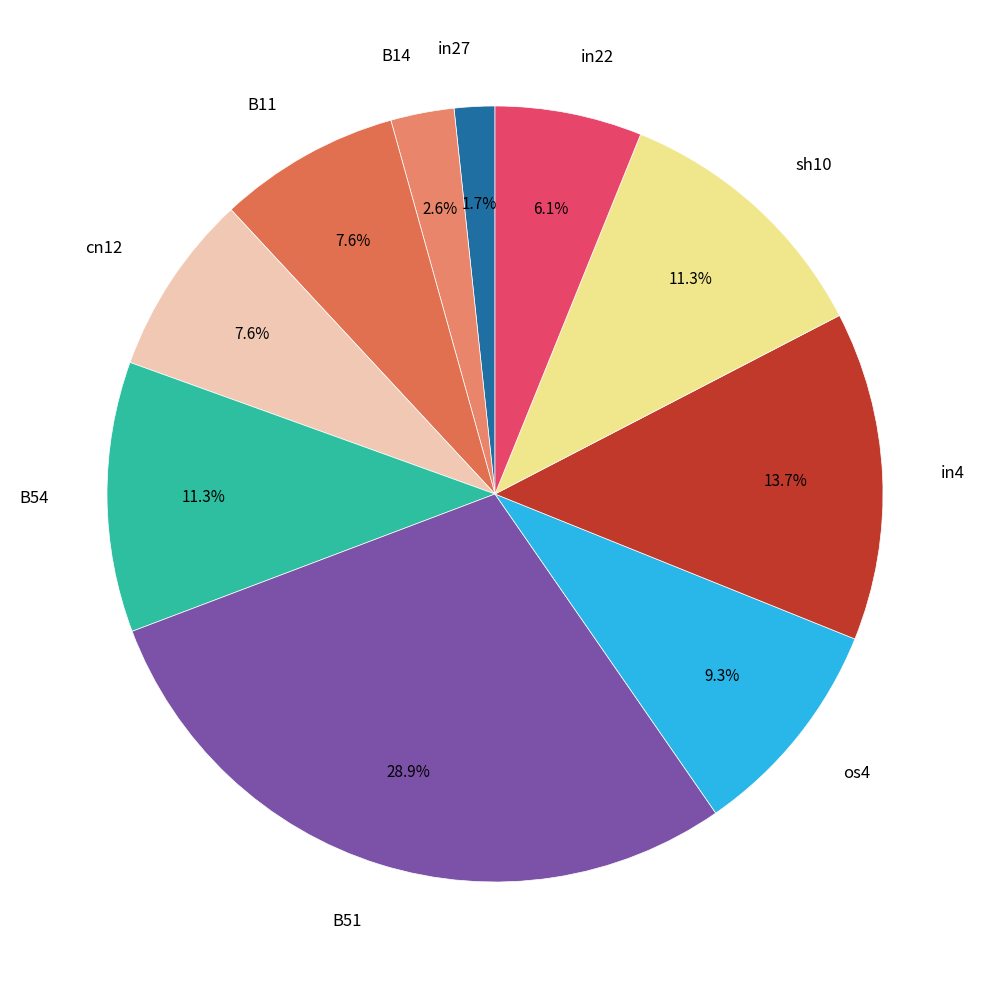

Approximately how many times larger is the value at B11 compared to cn12?

1.0